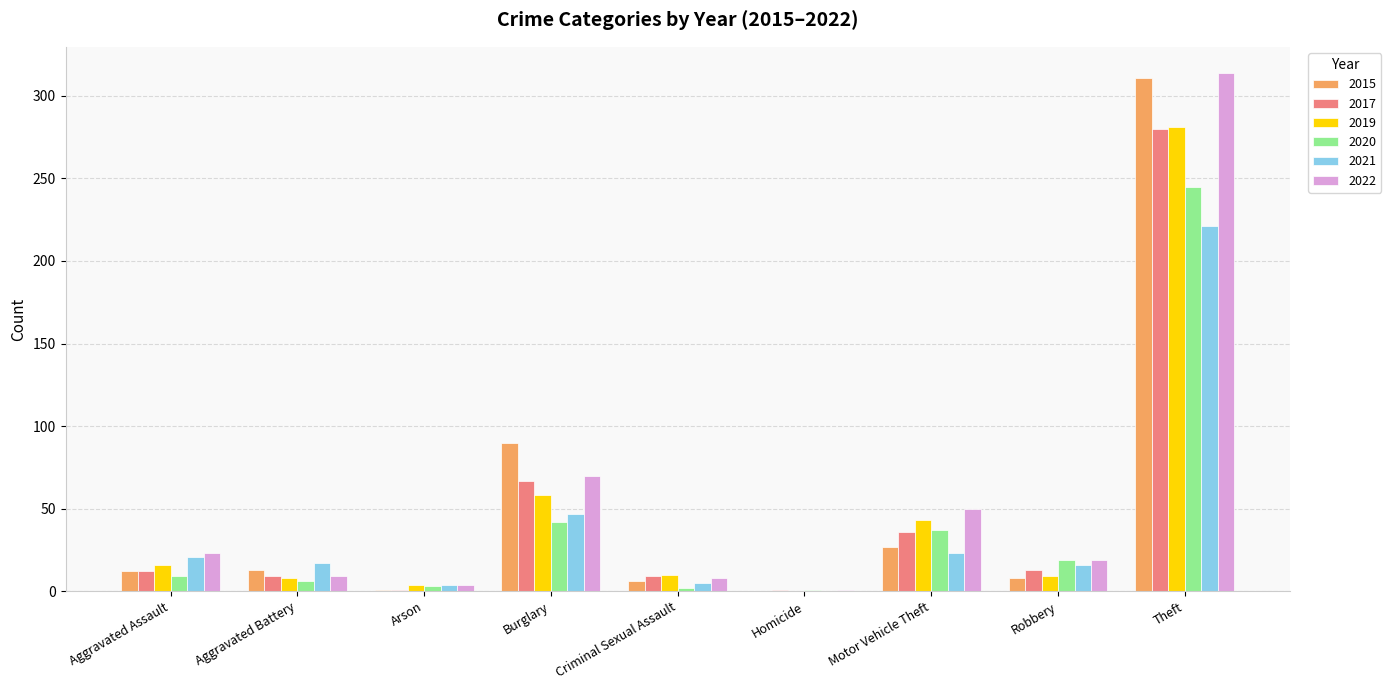

At which category is the sum across all series the highest?

Theft